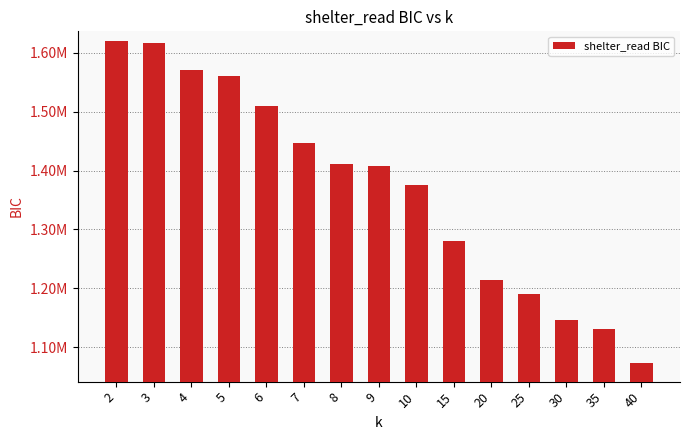

Are the bars horizontal?

No